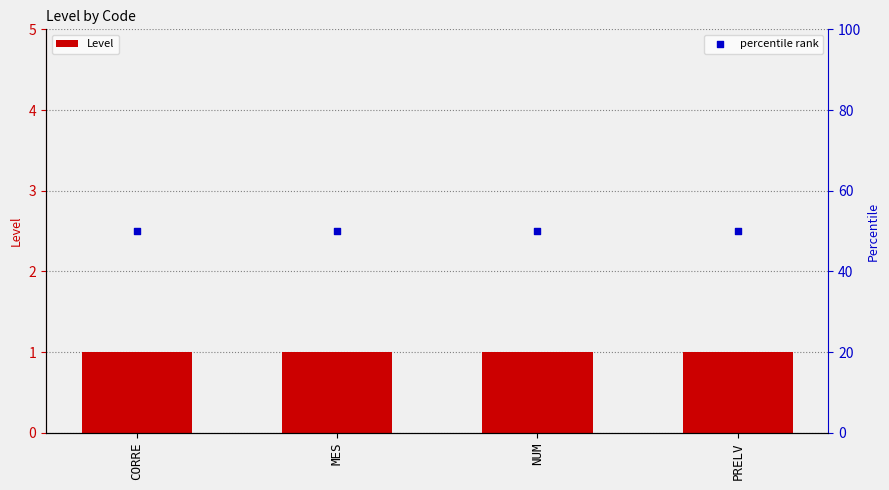

Is the value of Level at PRELV greater than the value of percentile rank at PRELV?

No